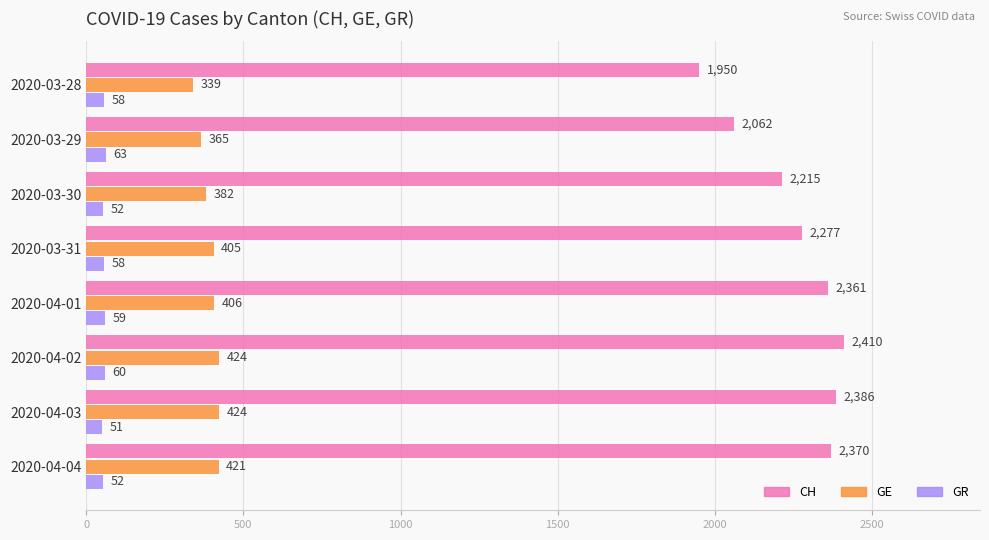

What is the average value of the GR series?

57